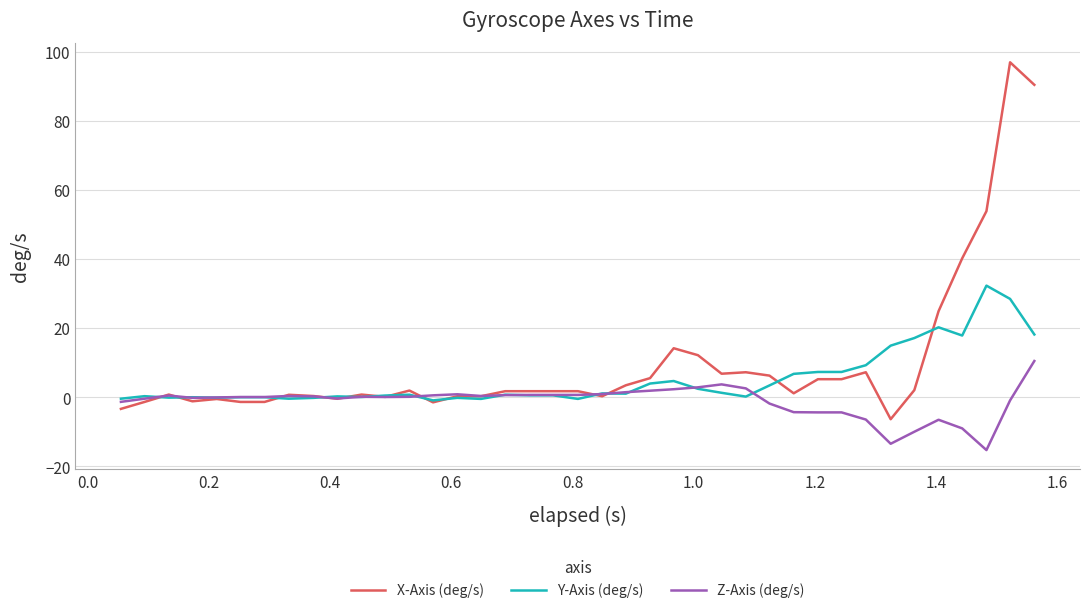

Does the chart display data point markers on the line(s)?

No